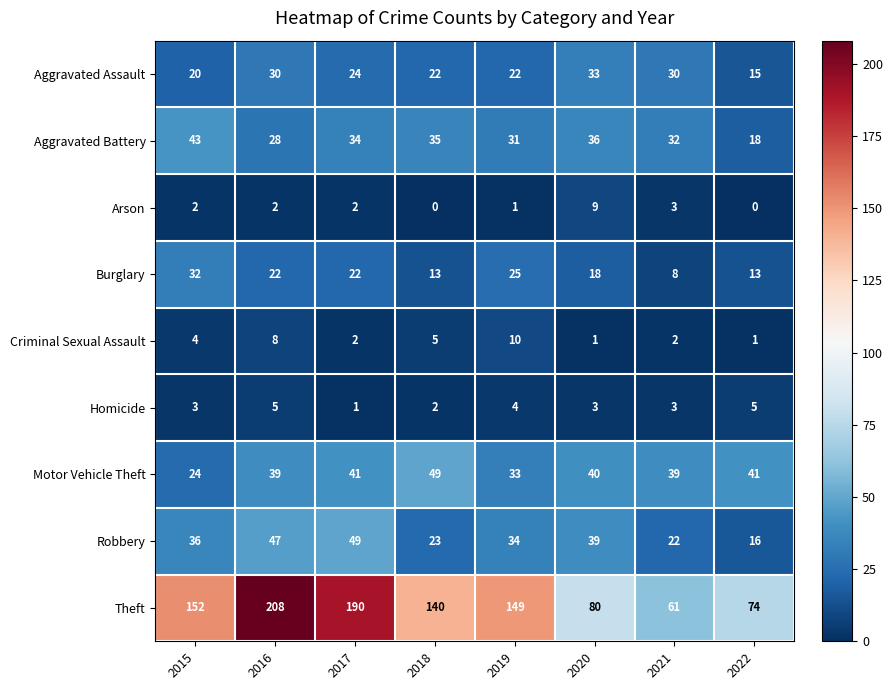

What is the difference between the second highest and minimum values in the Robbery series?

31